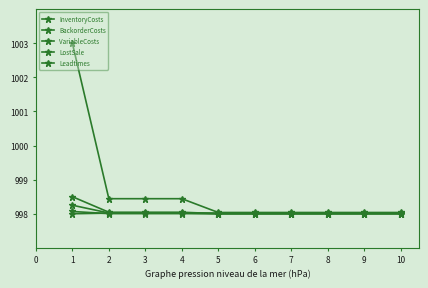

How many lines are shown in the chart?

5